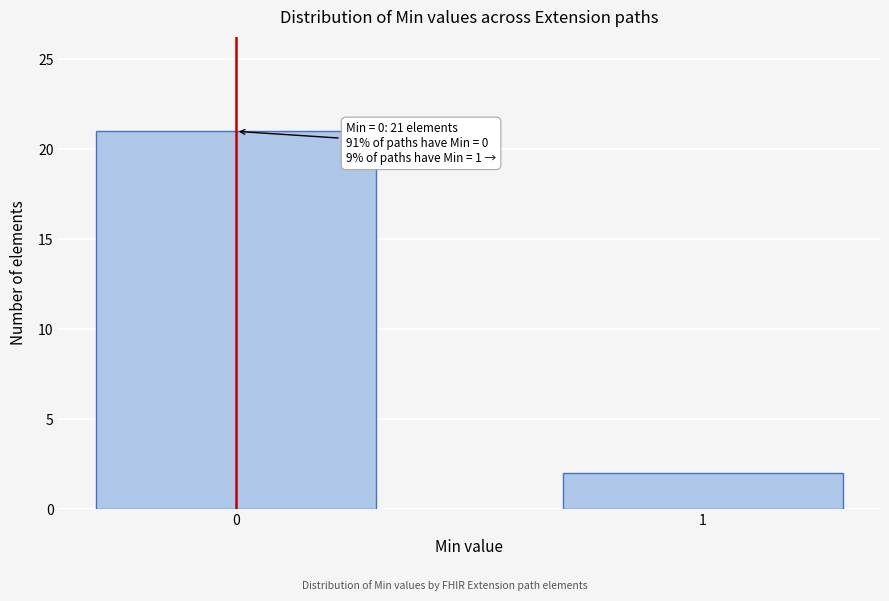

Reading left to right, list all the values displayed in this chart.

0=21	1=2